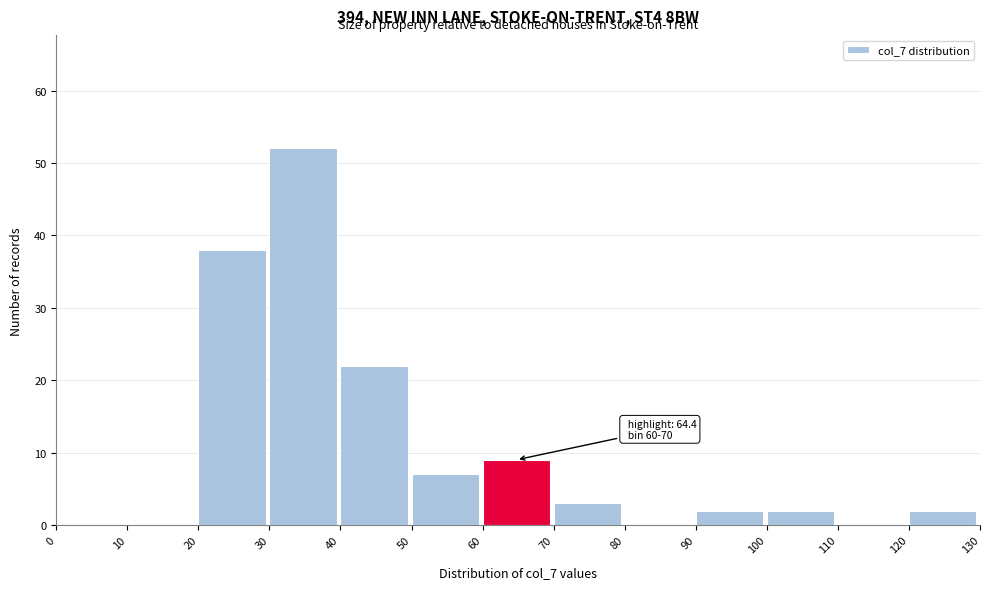

Which range on the x-axis has the tallest bar?

30 to 40